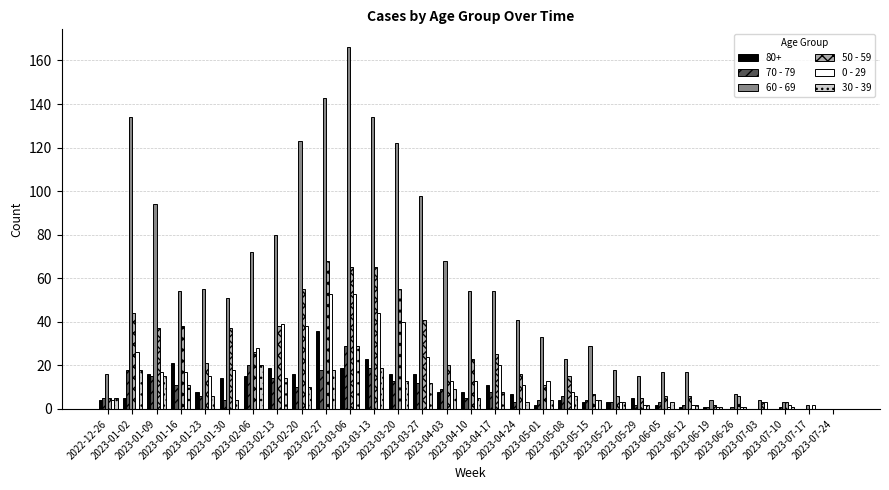

Which series has the largest total across all categories?

60 - 69